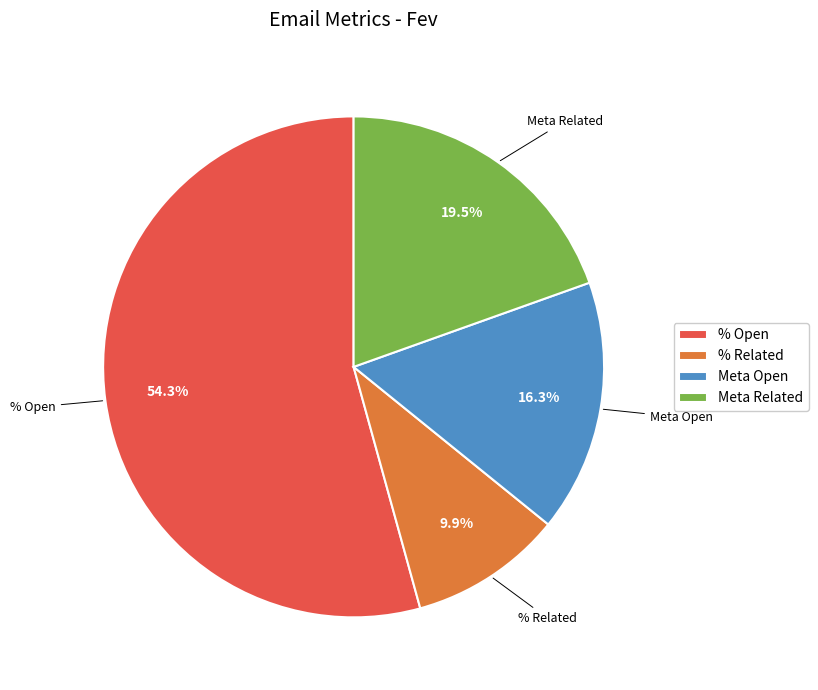

What percentage do Meta Related and Meta Open together represent?

35.8%